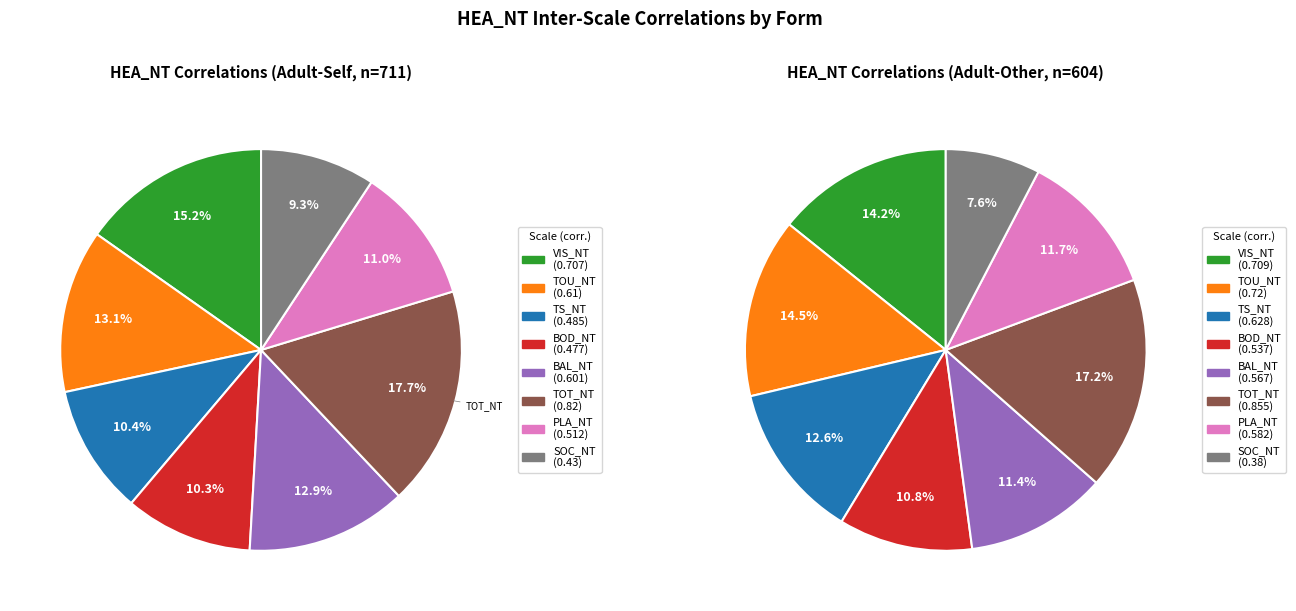

How many segments does this pie chart have?

8